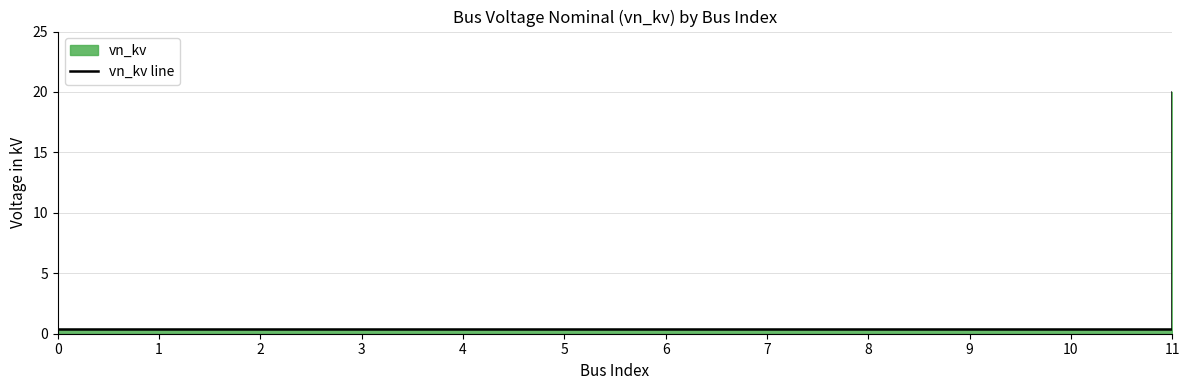

List the labels in order of value, smallest first.

0, 1, 2, 3, 4, 5, 6, 7, 8, 9, 10, 11